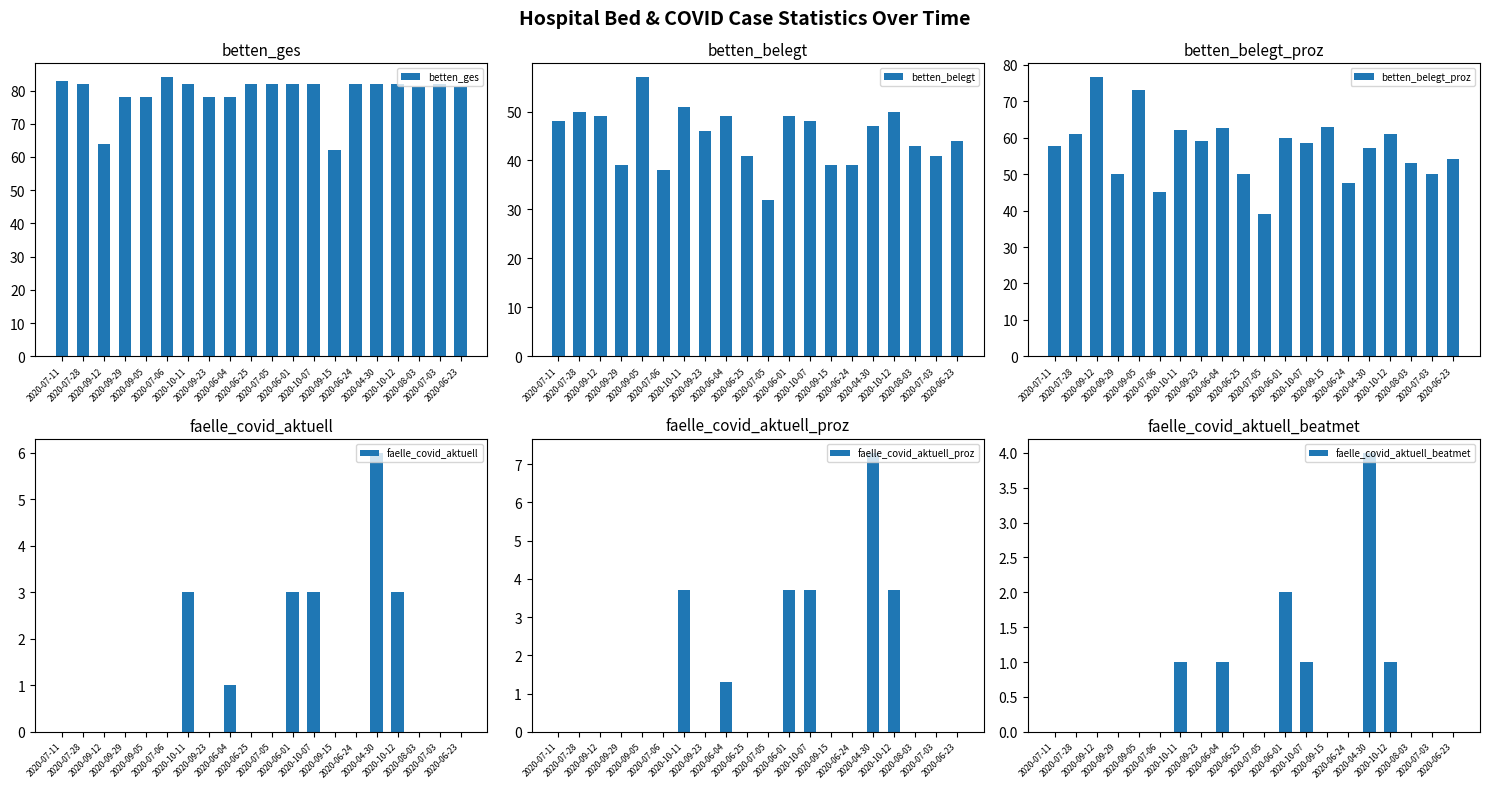

The value of betten_belegt_proz at 2020-04-30 is 81.1. True or false?

False